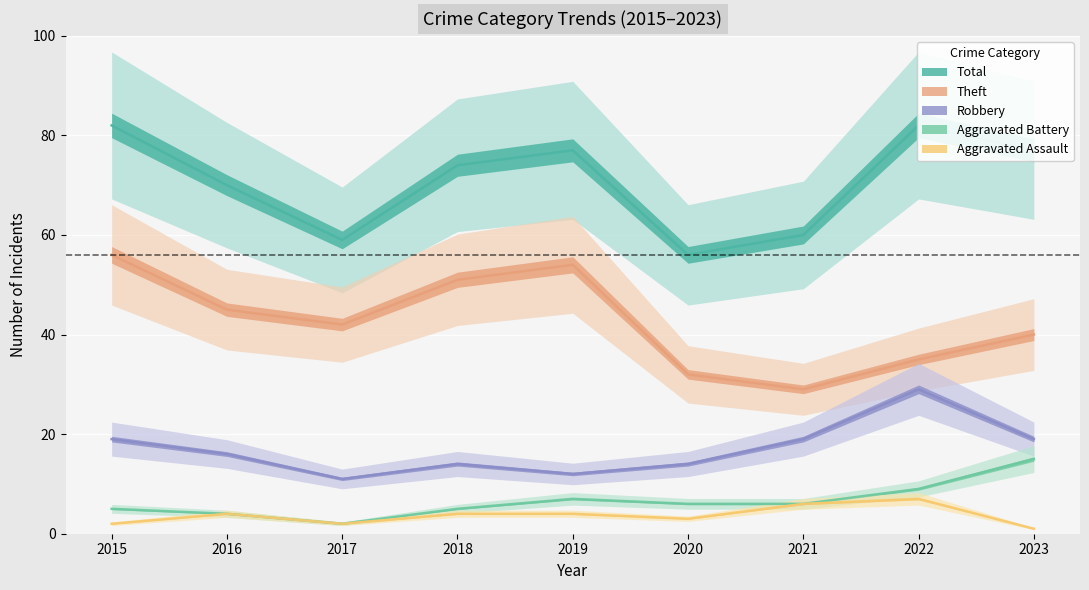

True or false: Aggravated Battery and Robbery intersect in this chart.

False